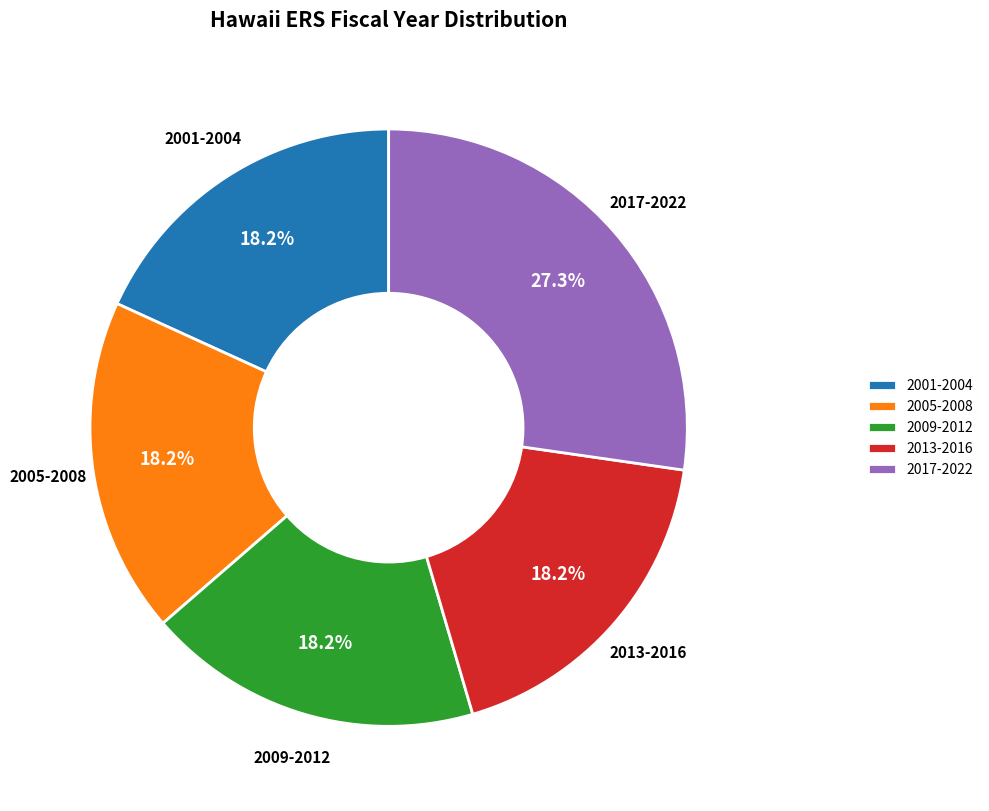

Combined, what portion of the pie is 2001-2004 and 2009-2012?

36.4%